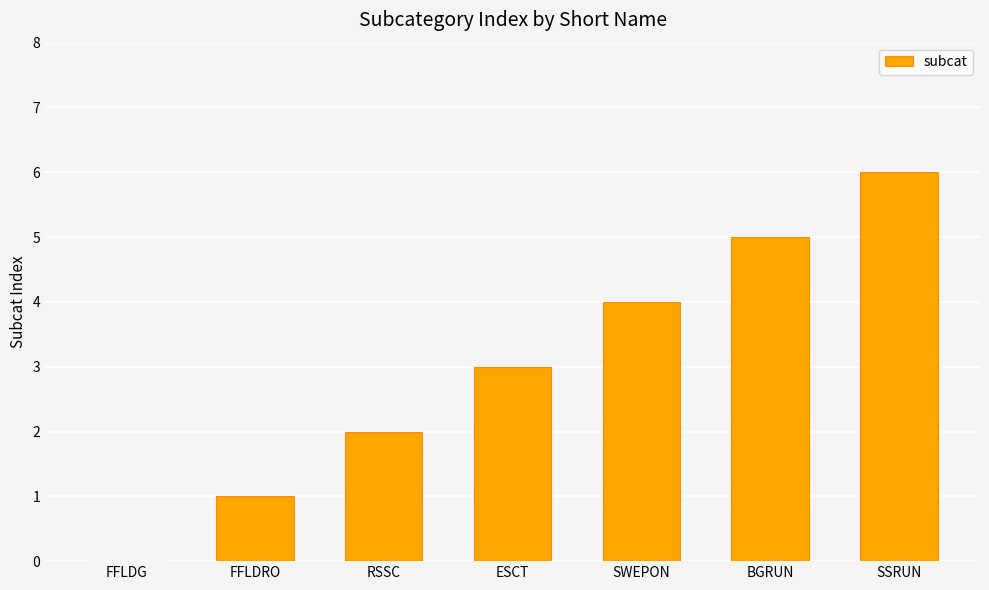

Approximately how many times larger is the value at ESCT compared to FFLDRO?

3.0